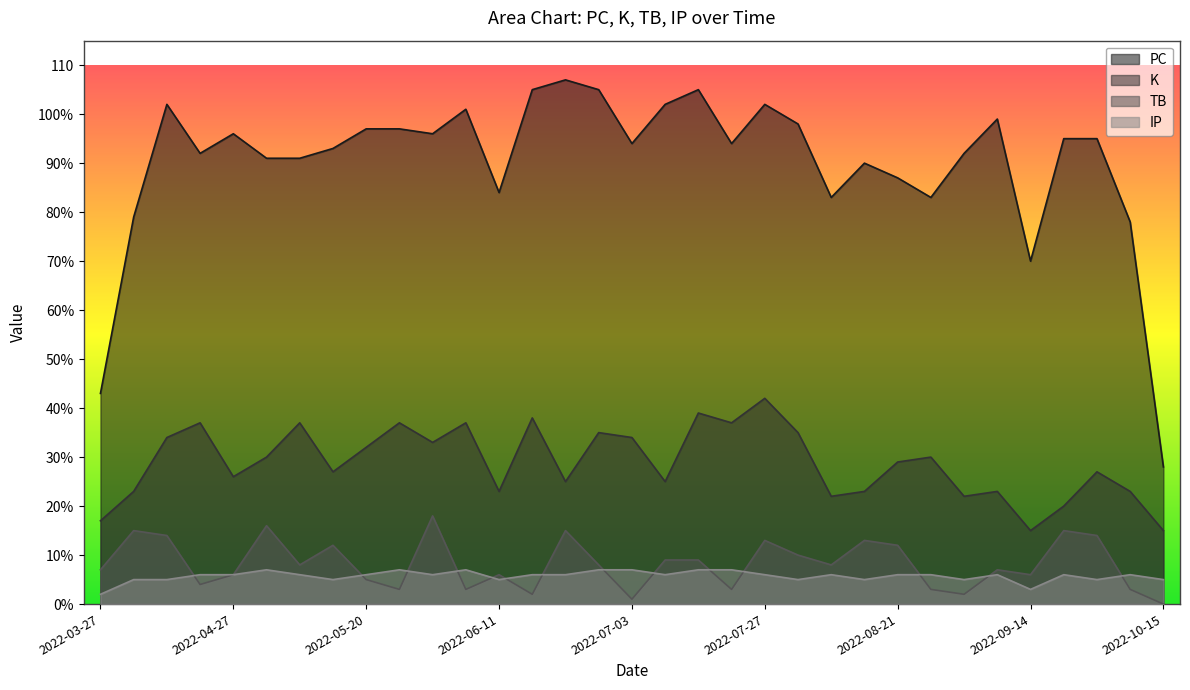

What are all the series names shown in the legend?

PC, K, TB, IP